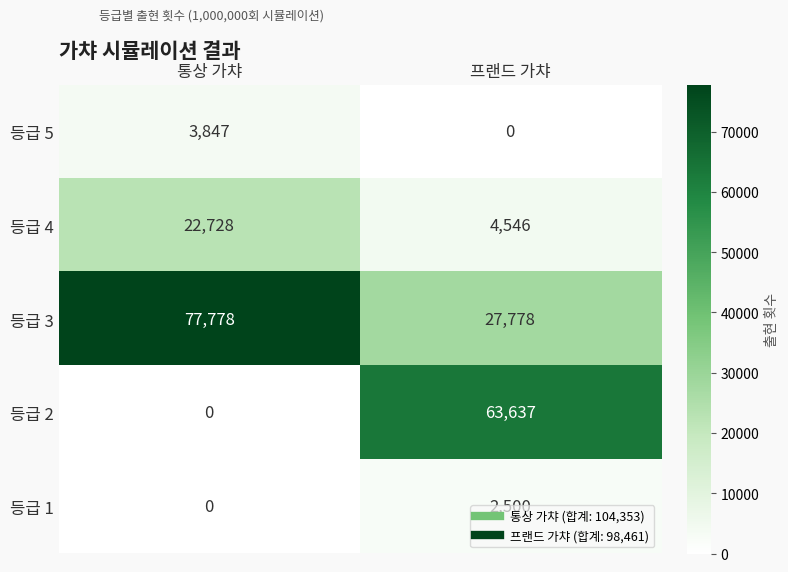

What is the difference between the maximum and minimum values in the 등급 1 series?

2500